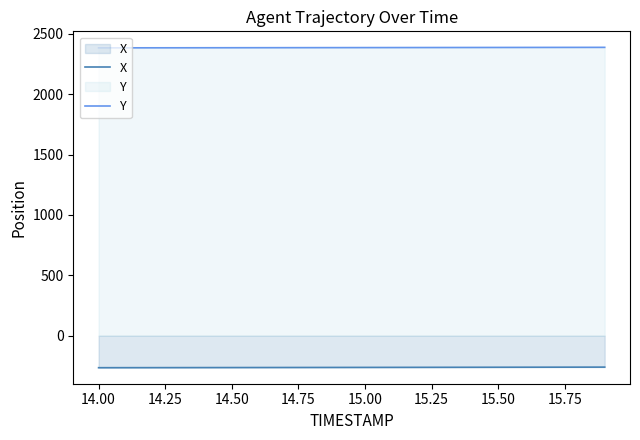

What is the difference between the second highest and minimum values in the Y series?

4.0